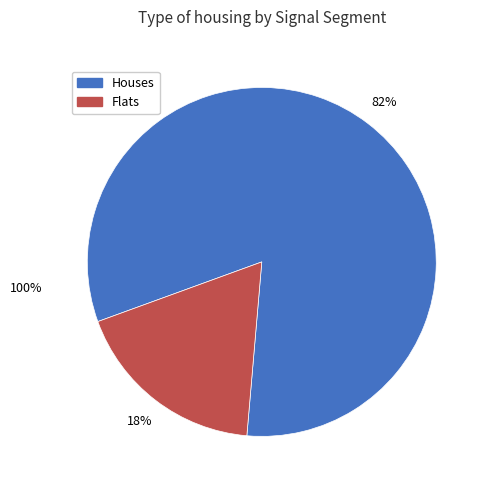

Is there a majority slice in this chart?

Yes